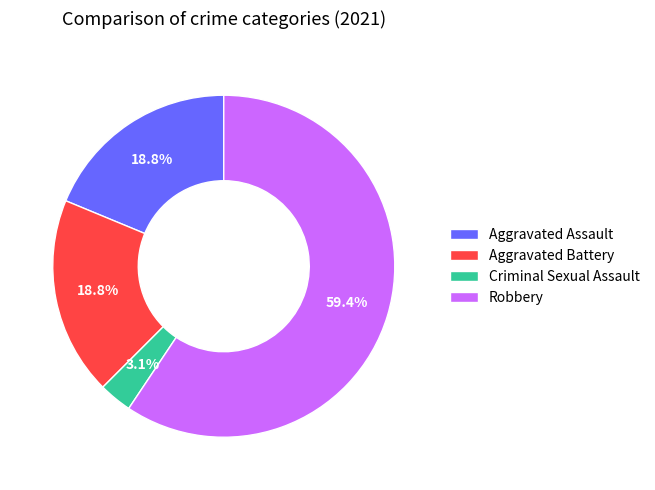

Count the number of slices in the pie.

4